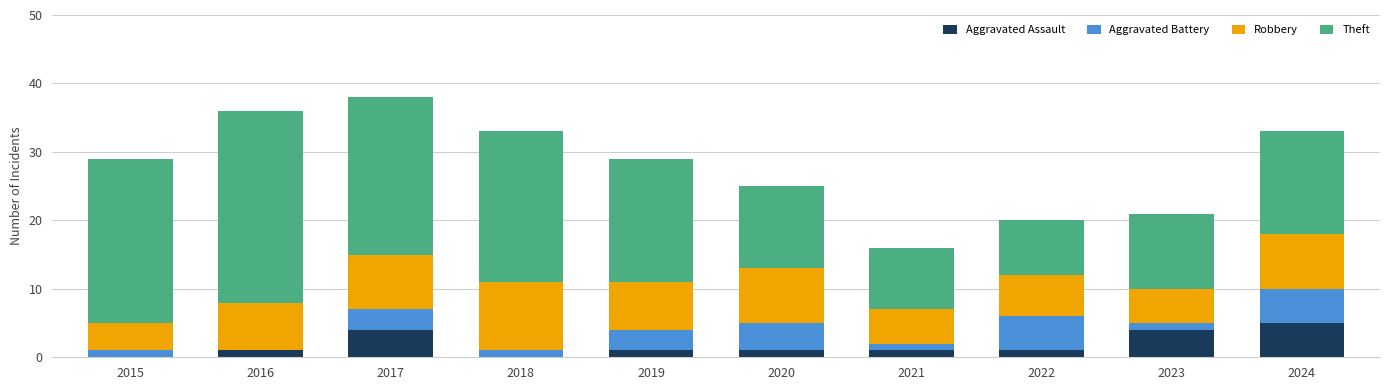

What is the total value across all series at 2020?

25